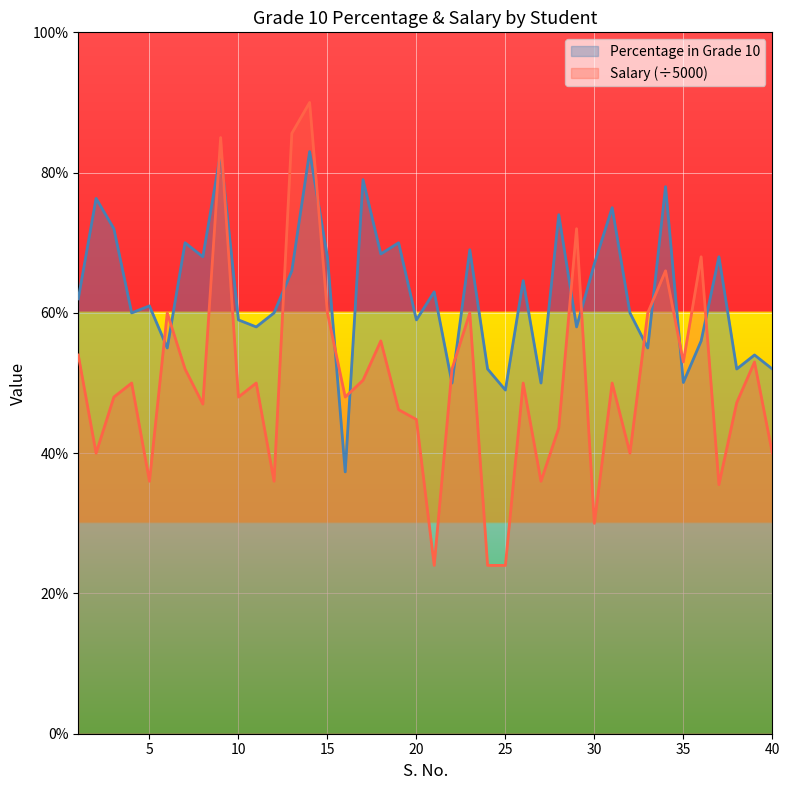

Between 7 and 6, which is larger?

7